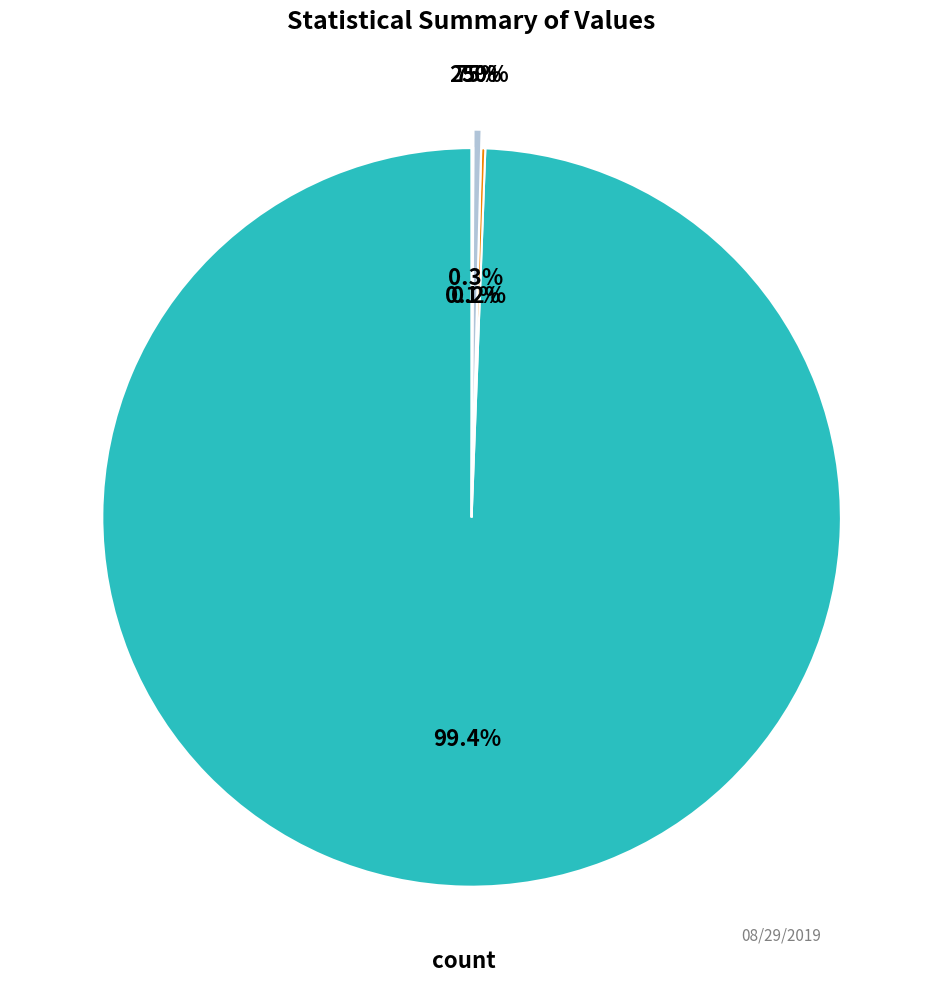

Which slice is the largest?

count